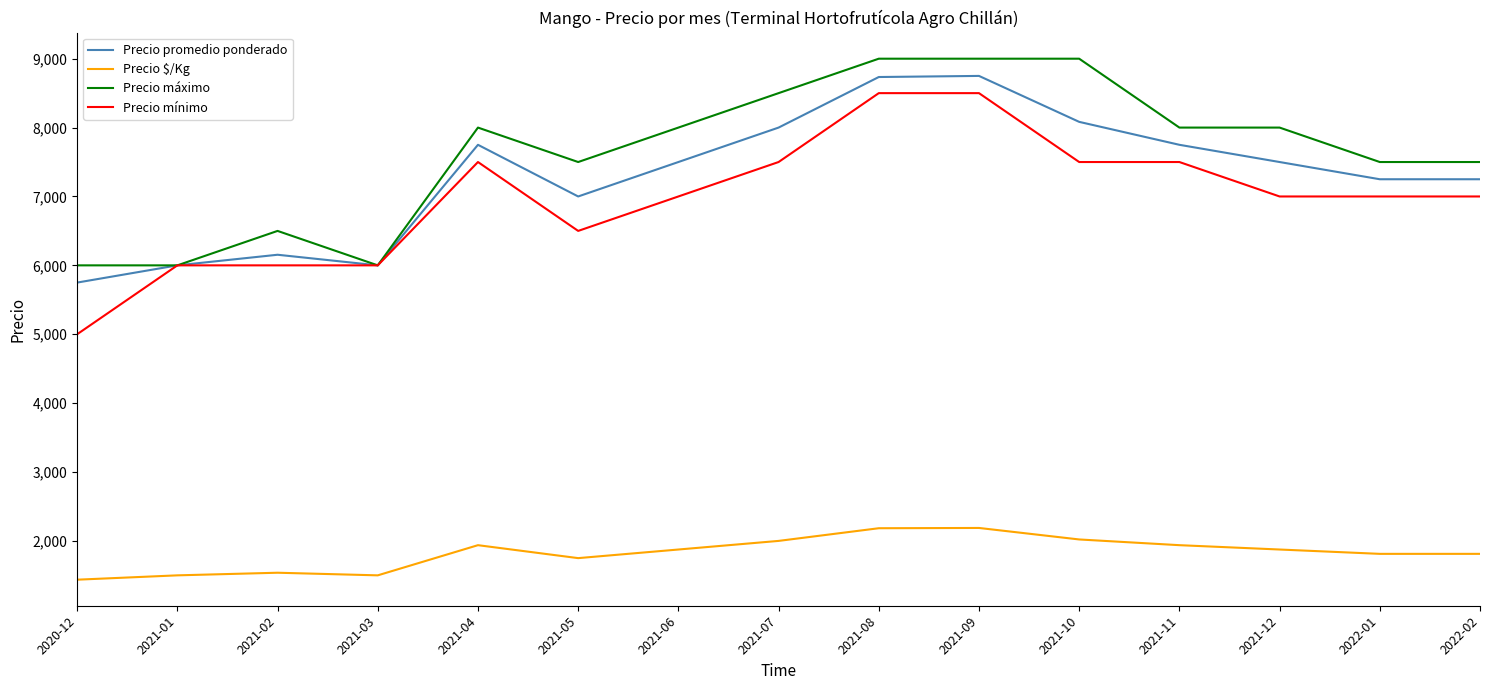

What position from the left is 2021-04?

5